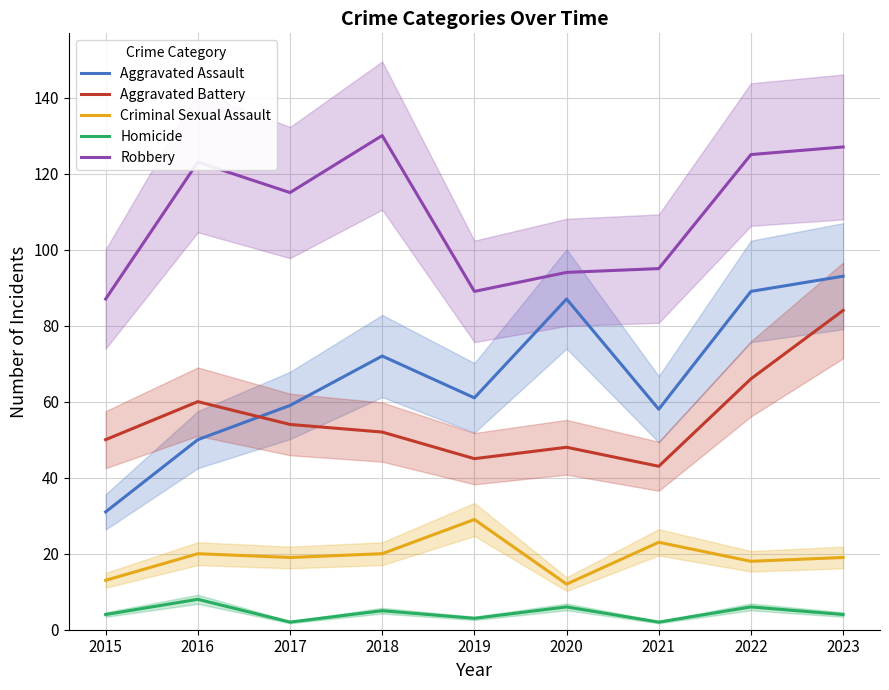

What is the difference between the maximum and minimum values in the Robbery series?

43